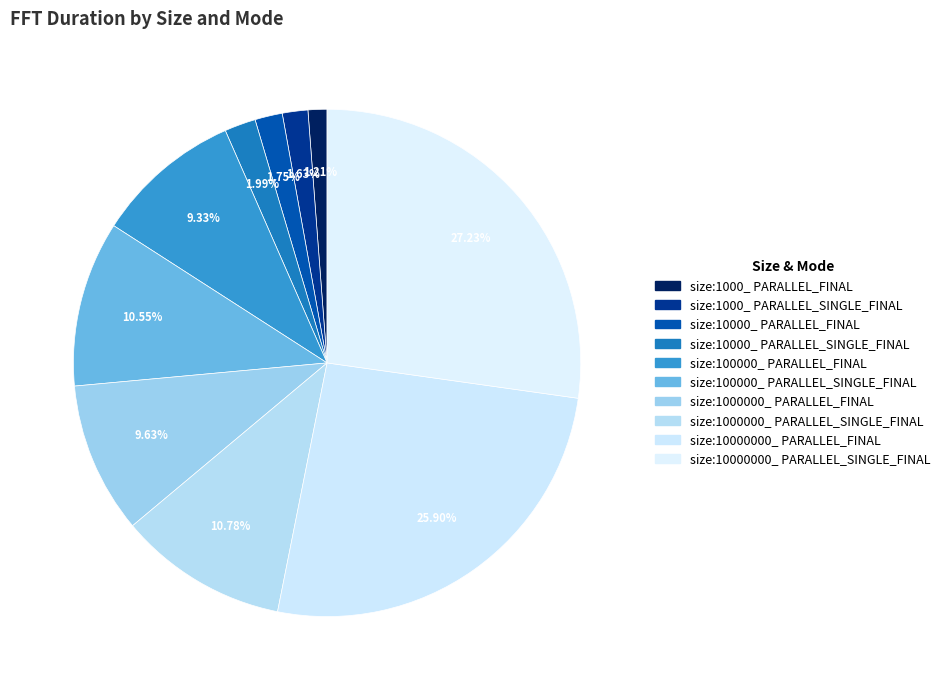

To the nearest percent, what is the difference between the size:100000_ PARALLEL_SINGLE_FINAL and size:10000_ PARALLEL_SINGLE_FINAL slice percentages?

9%